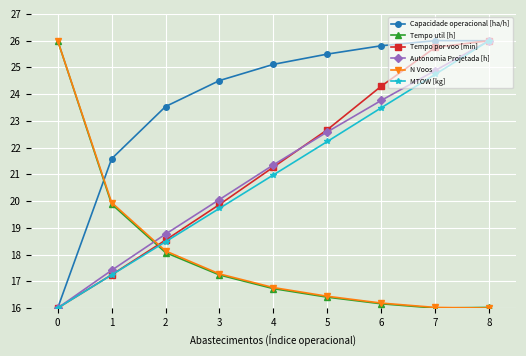

What is the sum of the MTOW [kg] values at 2 and 3?

38.2